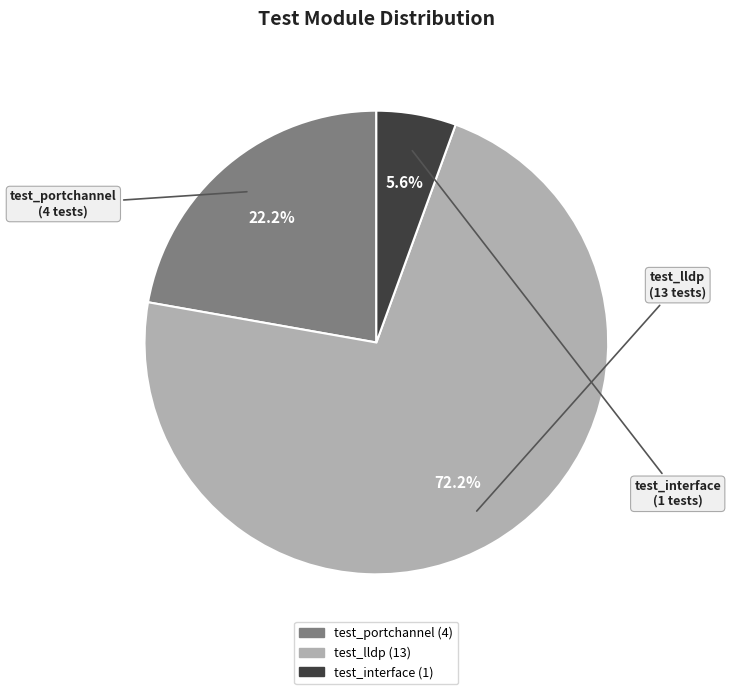

Which category accounts for the majority?

test_lldp